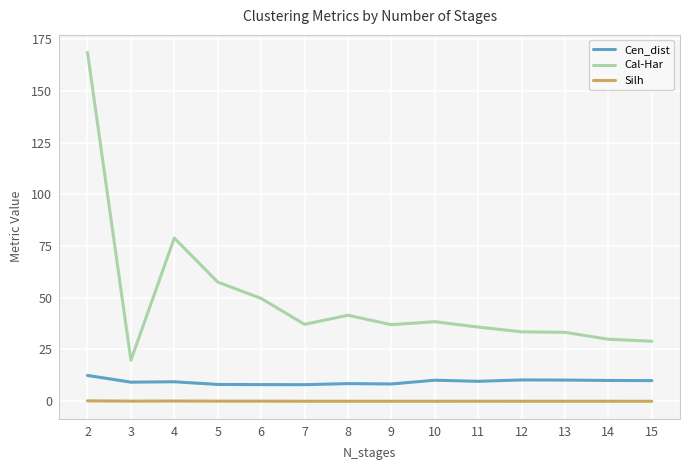

What is the approximate value of Cal-Har at 3?

19.8